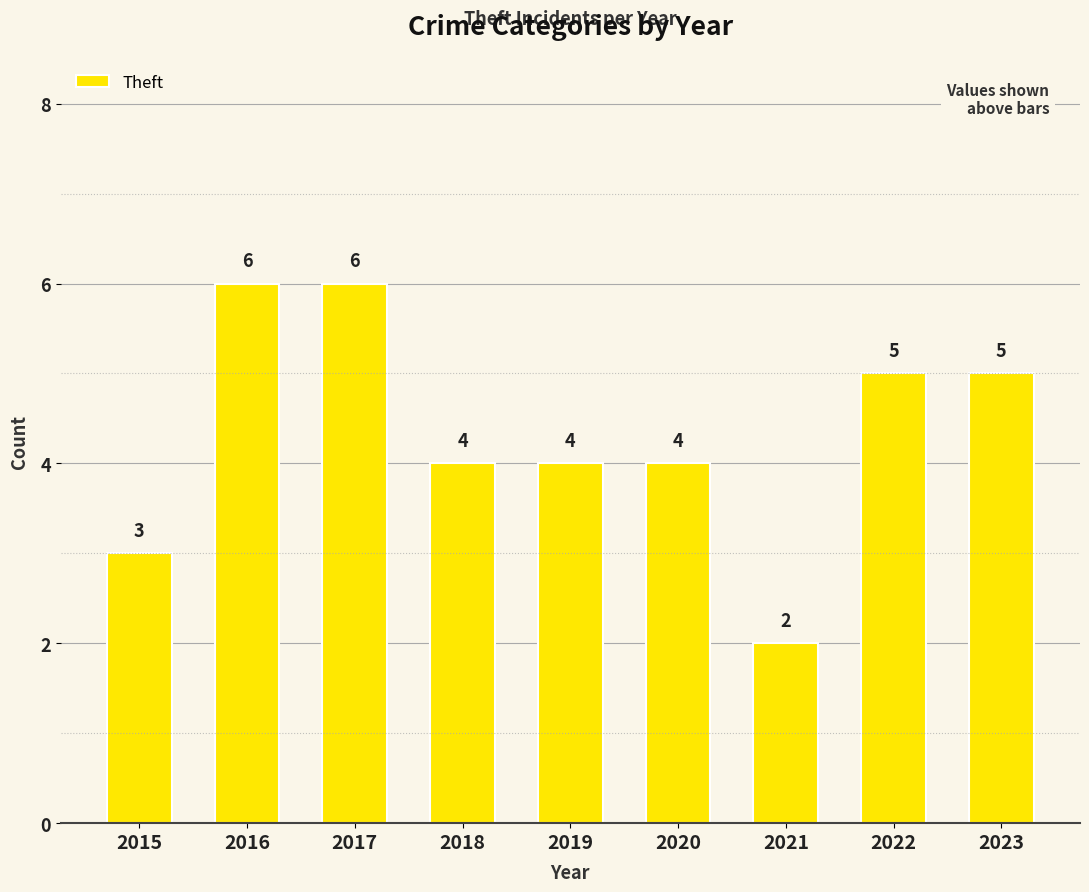

Which label corresponds to the smallest value in the chart?

2021